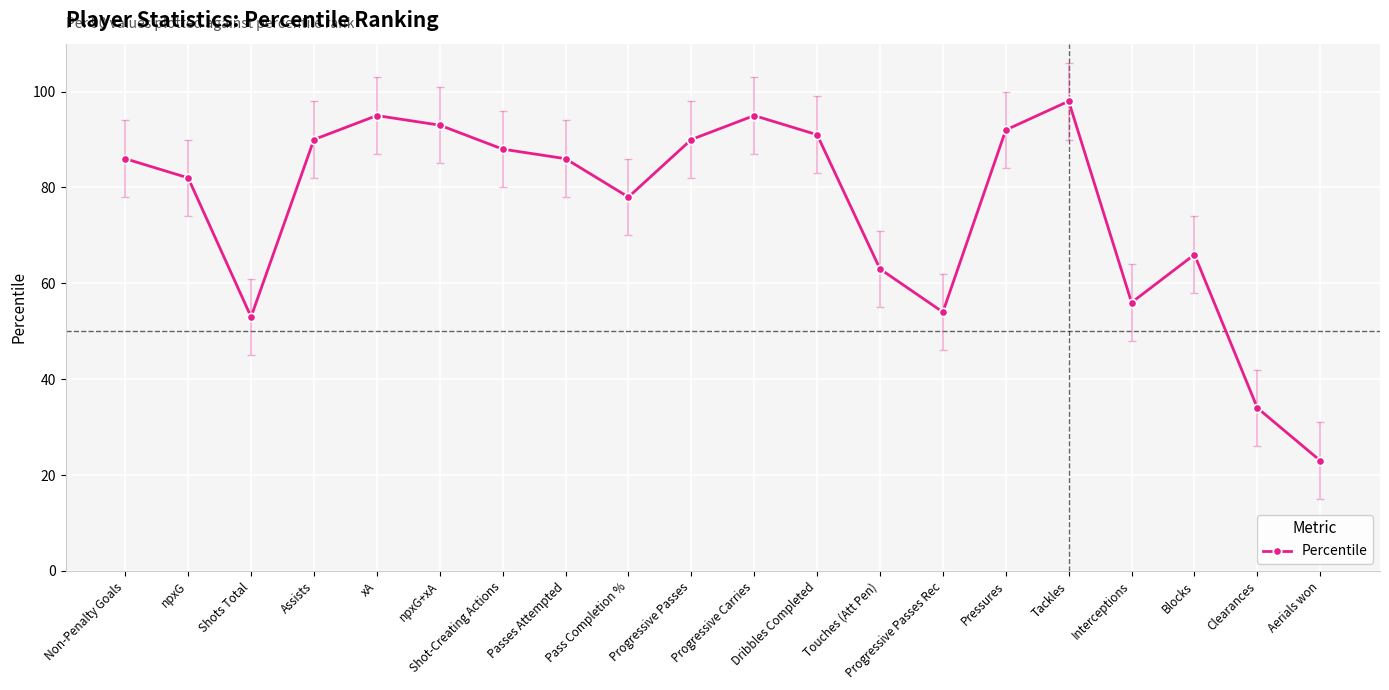

True or false: the data has more than 2 interior local peaks.

True